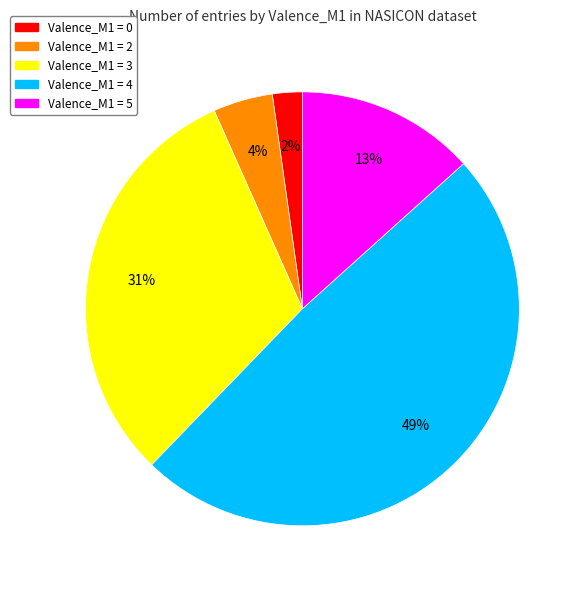

To the nearest percent, what portion does Valence_M1 = 4 represent?

49%